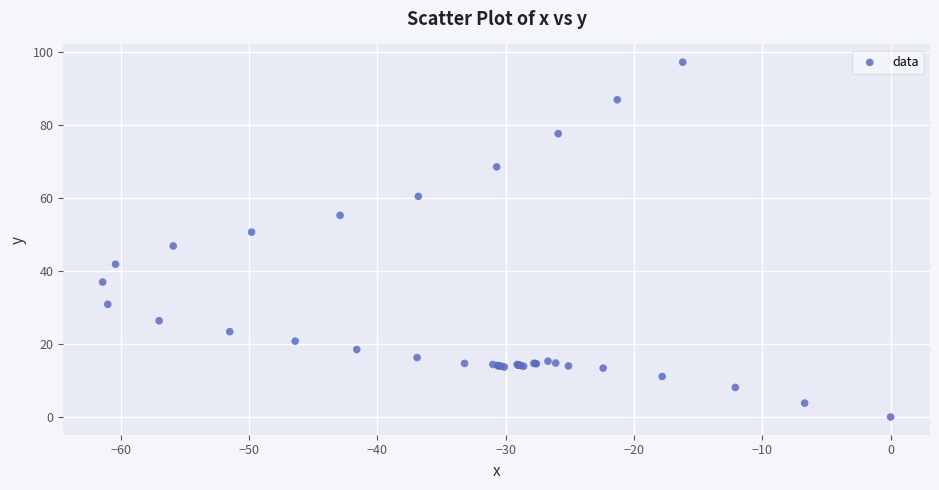

What Y value in the scatter plot is closest to 48?

46.9